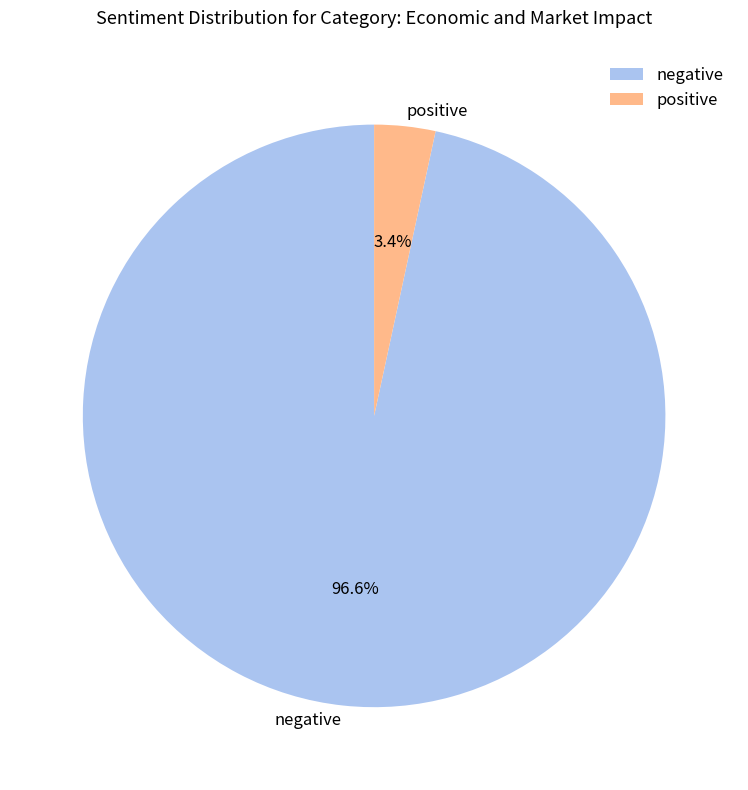

How many slices are in this pie chart?

2